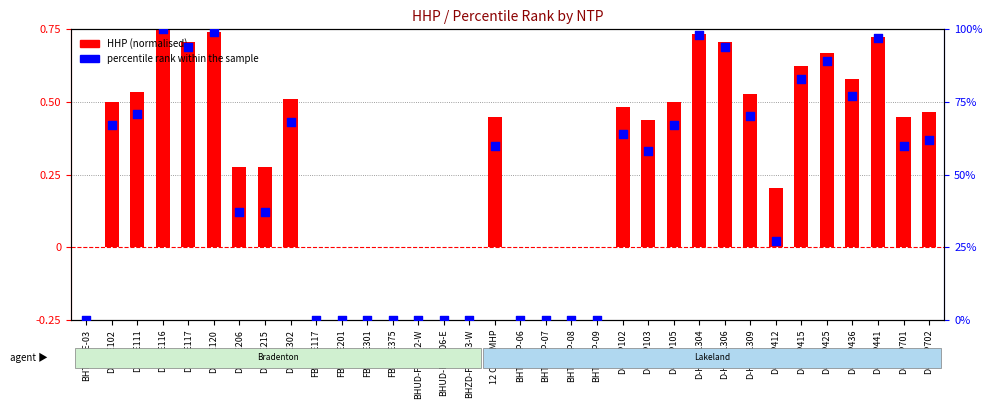

Which series contains the lowest Y value?

HHP (normalised)